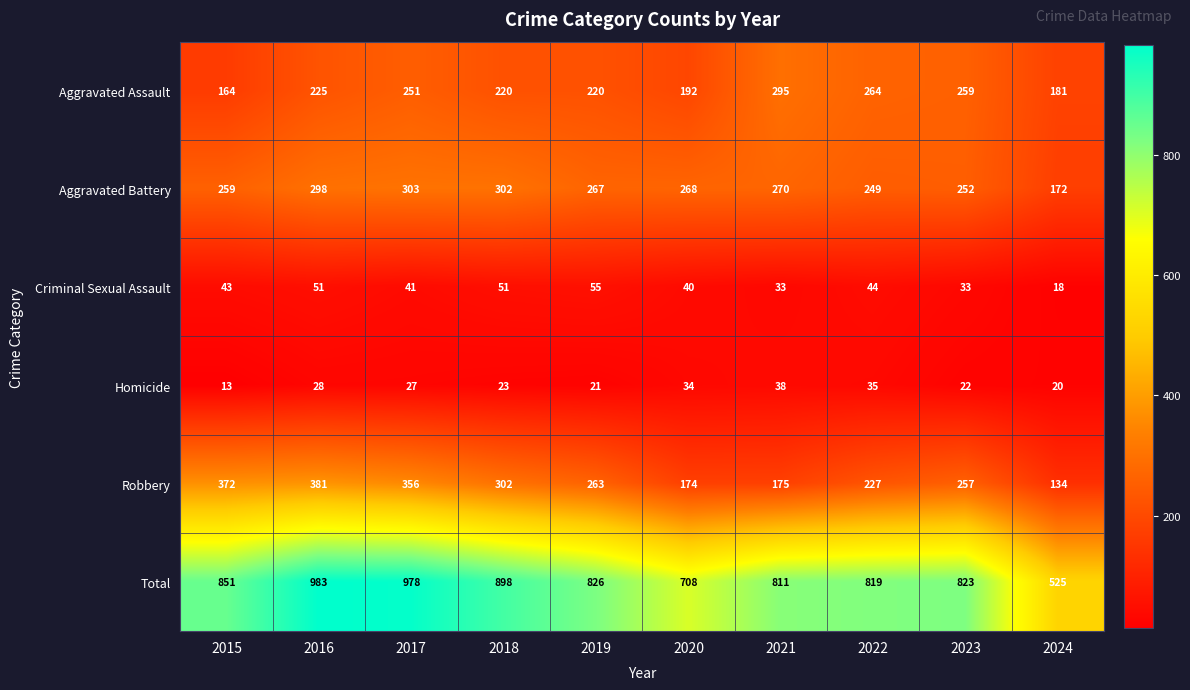

What is the smallest value displayed?

13